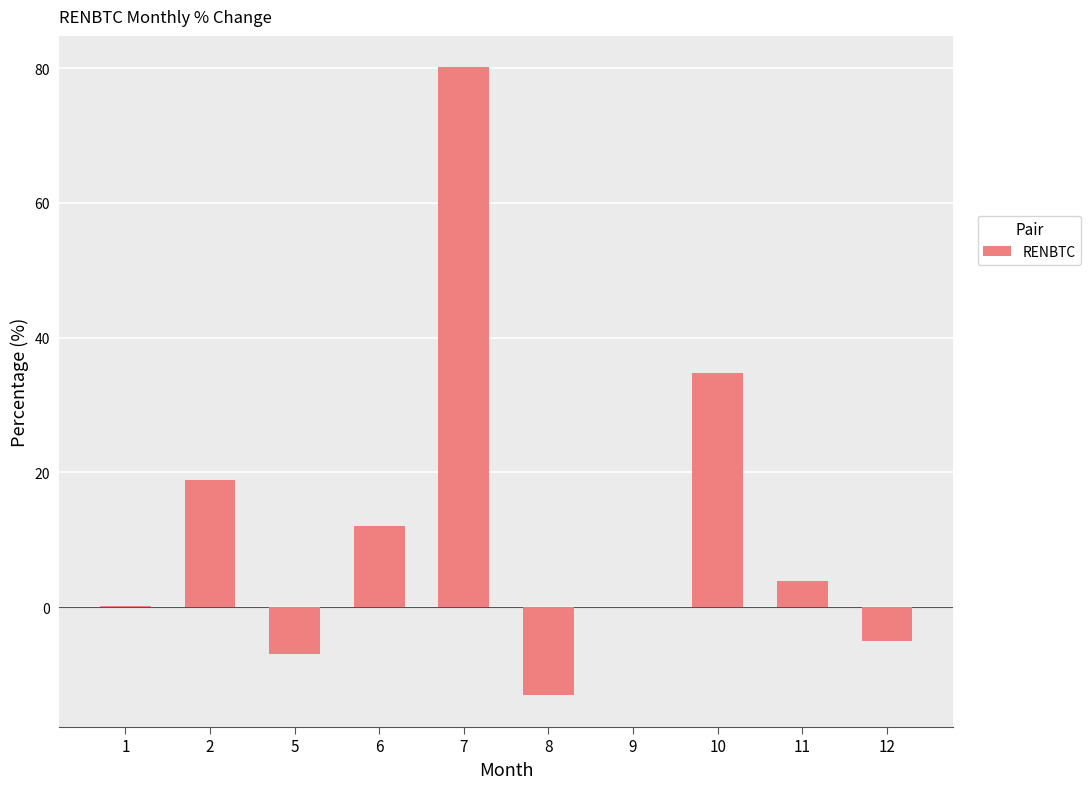

What is the greatest value displayed?

80.1